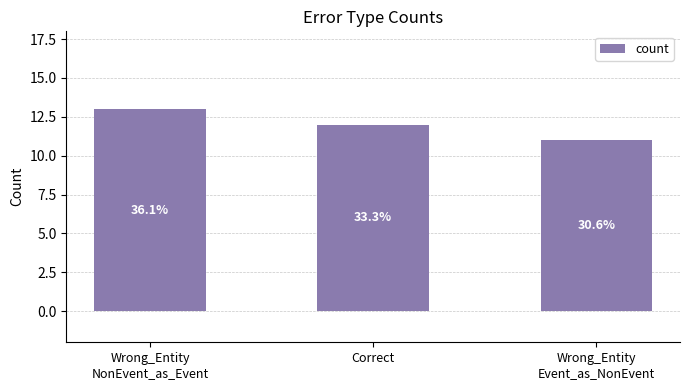

What is the maximum value shown in the chart?

13